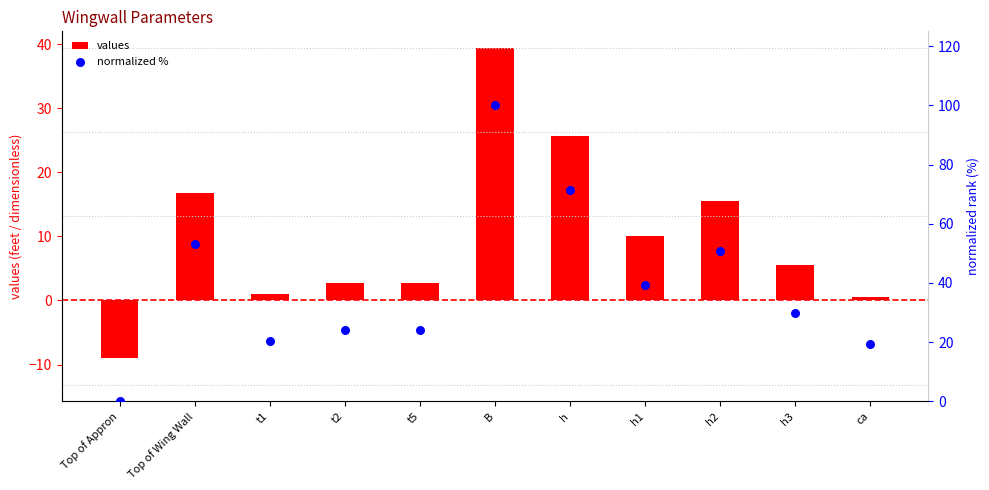

At how many categories does at least one series exceed 66?

2